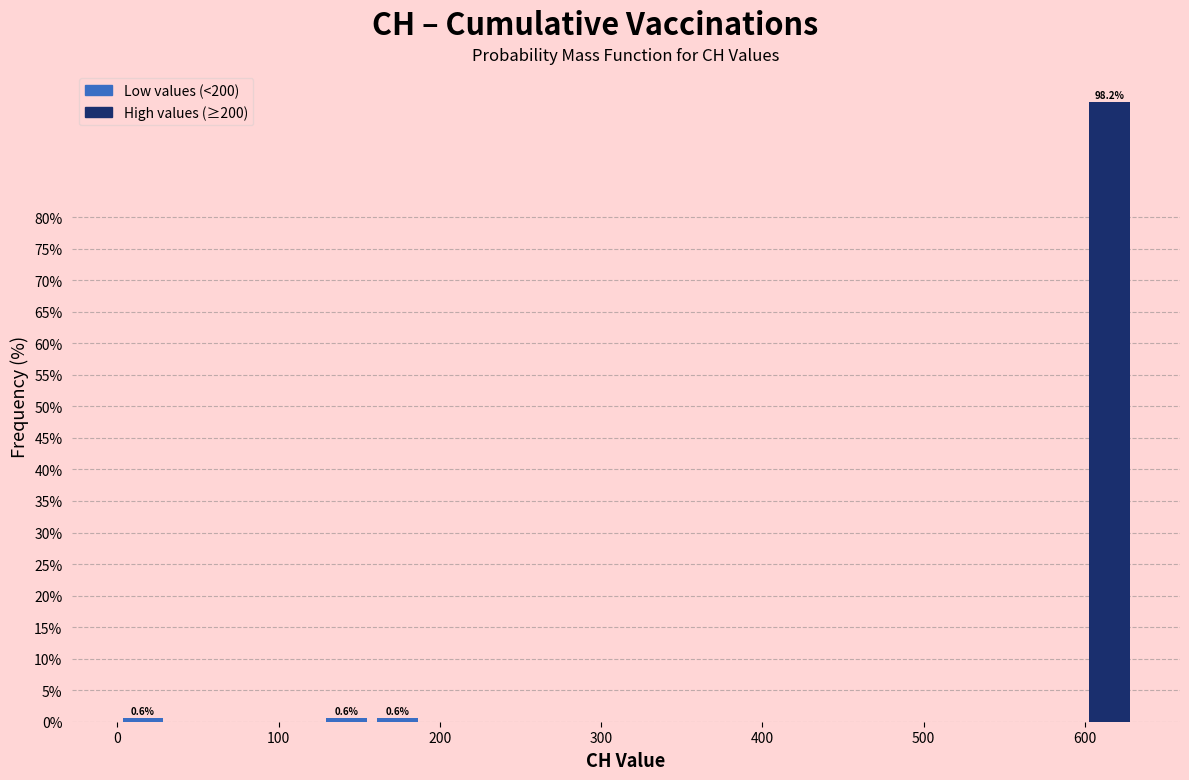

Read against the x-axis, roughly where is the centre of the tallest bar?

620